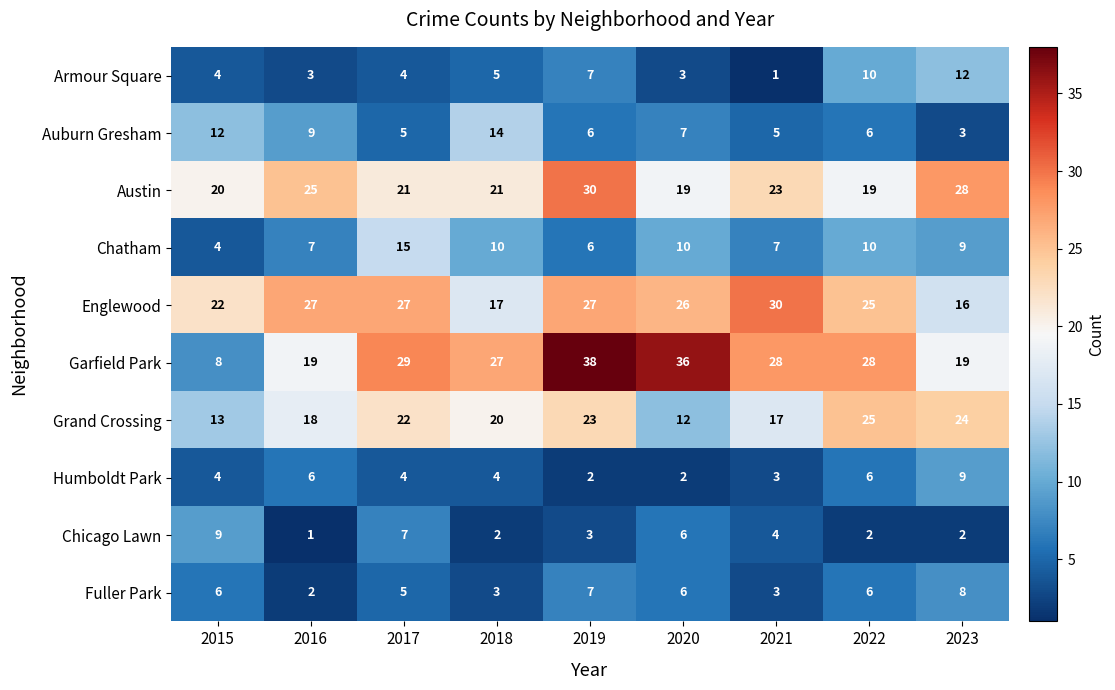

Between 2015 and 2017, which series saw the biggest shift?

Garfield Park